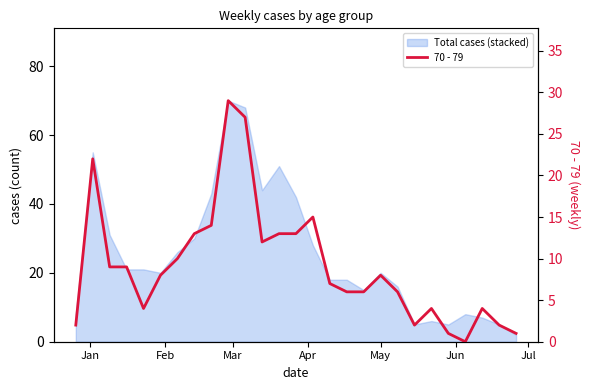

What is the sum of all values?

247